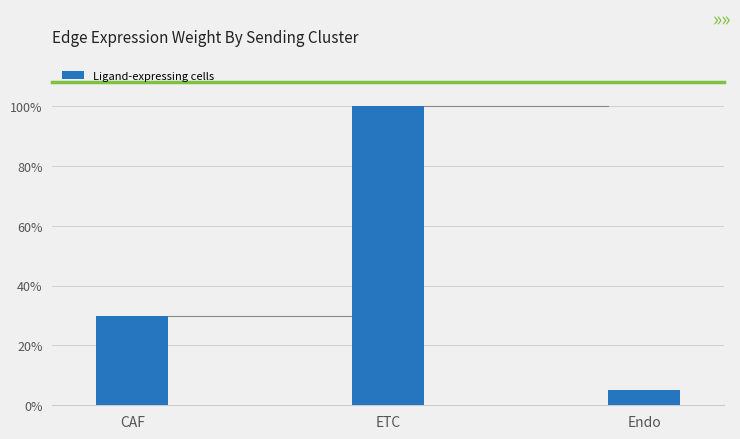

What is the value of the 3rd bar from the left?

0.1